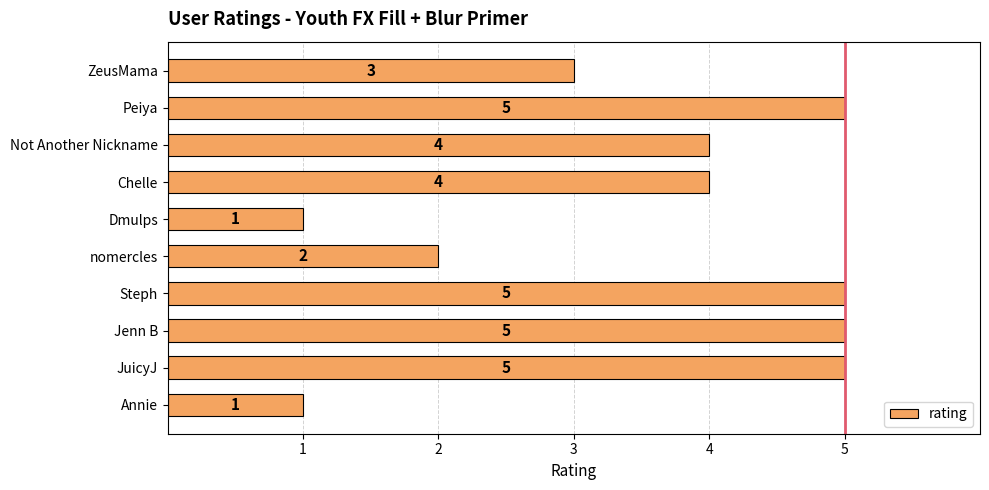

What is the average value?

4